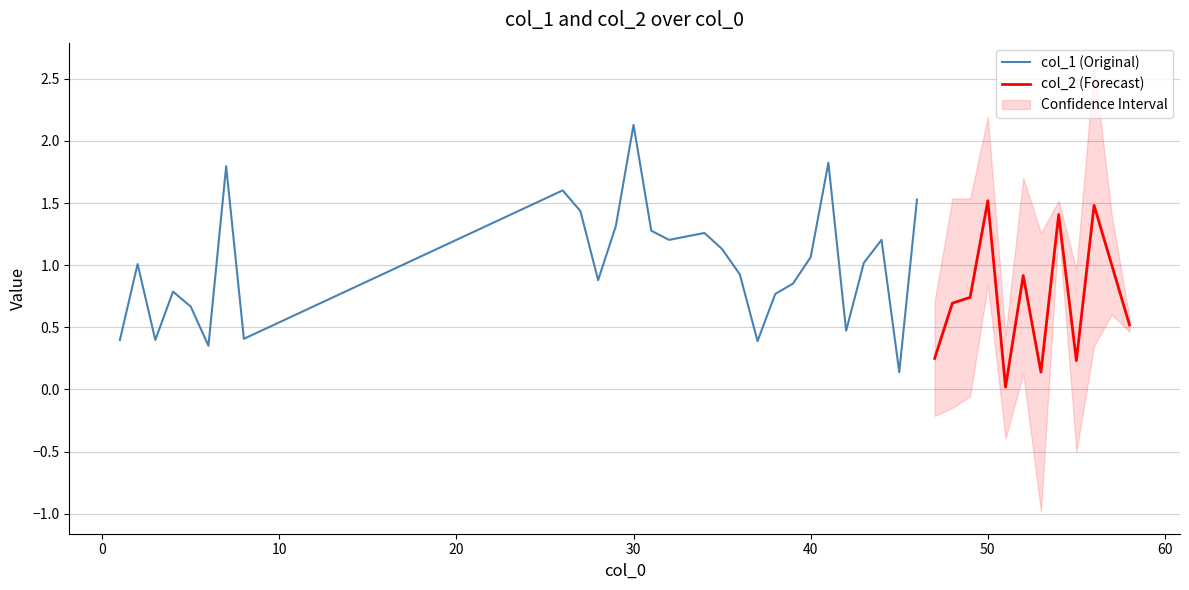

What is the highest value of the col_1 (Original) series?

2.1